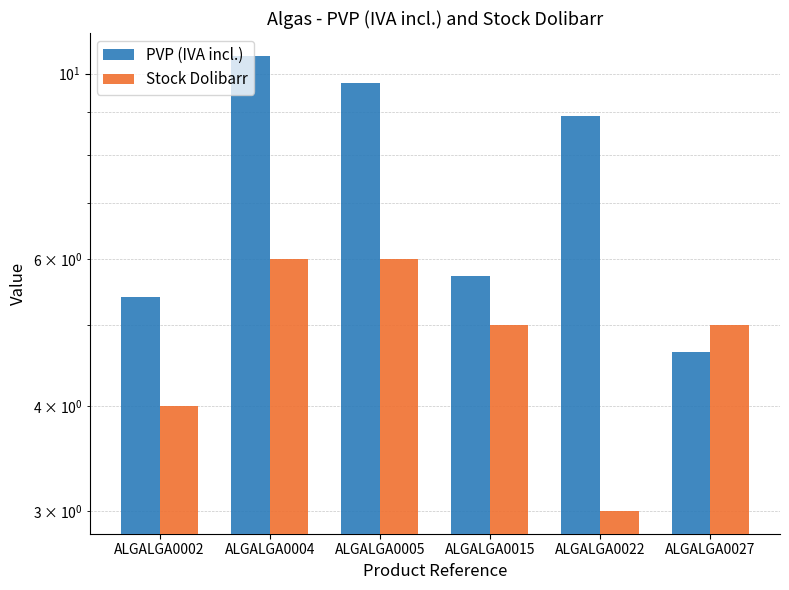

At which label does Stock Dolibarr first exceed 5?

ALGALGA0004